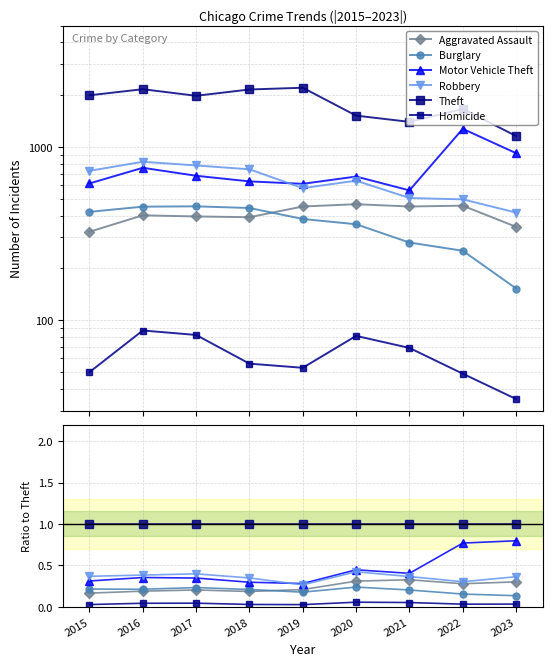

Where is the first local maximum for Burglary?

2017